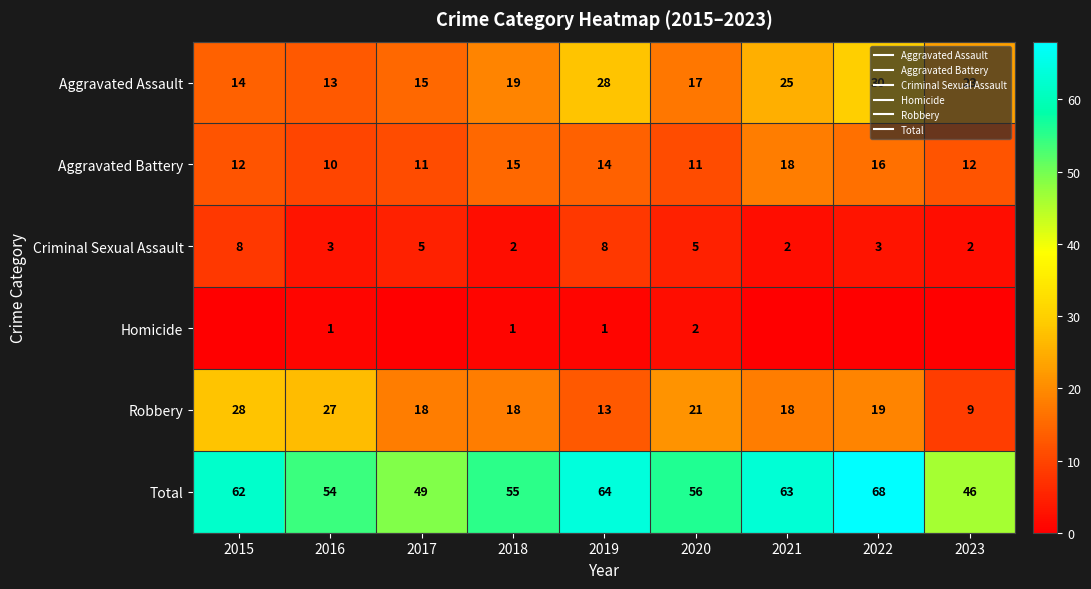

List the labels in order of Aggravated Assault value, largest first.

2022, 2019, 2021, 2023, 2018, 2020, 2017, 2015, 2016